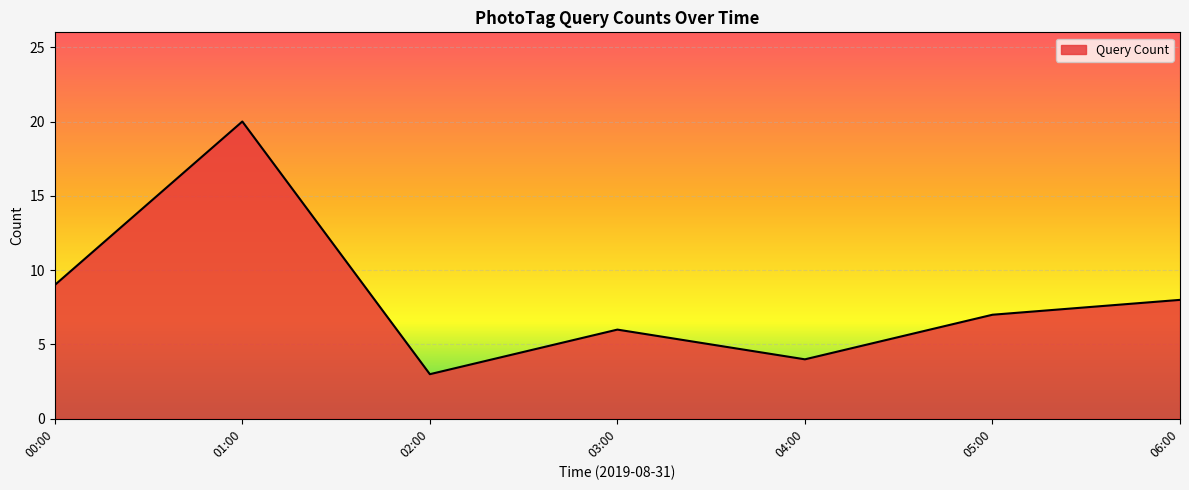

Where is the data nearest to the value 11?

00:00